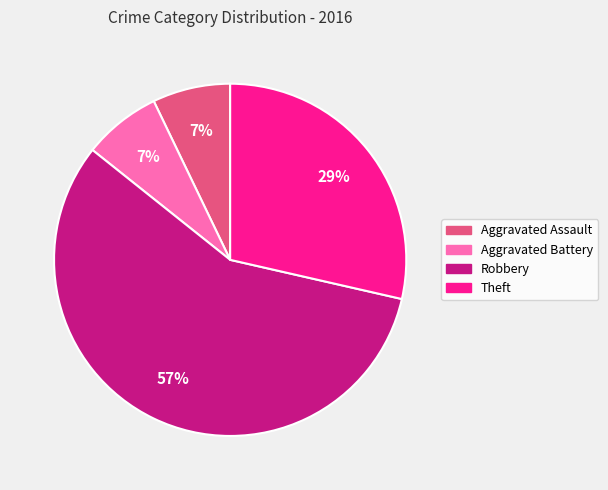

What is the majority slice?

Robbery